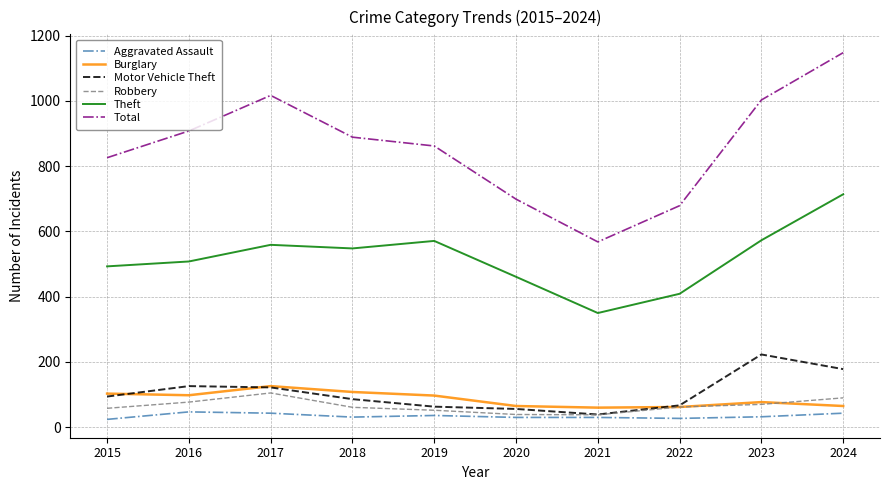

What is the maximum value for Total?

1148